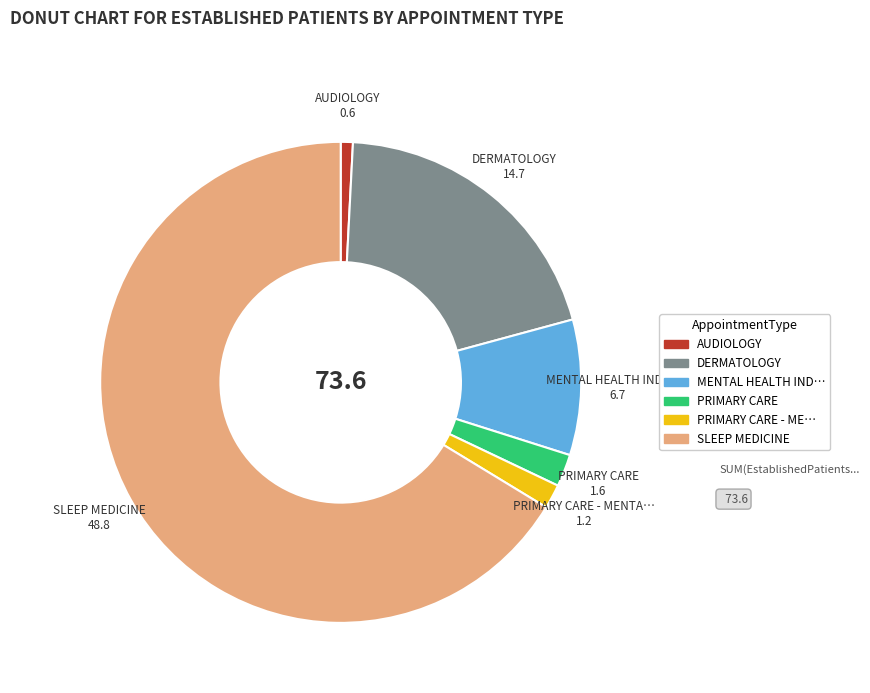

Does any single category account for the majority?

Yes